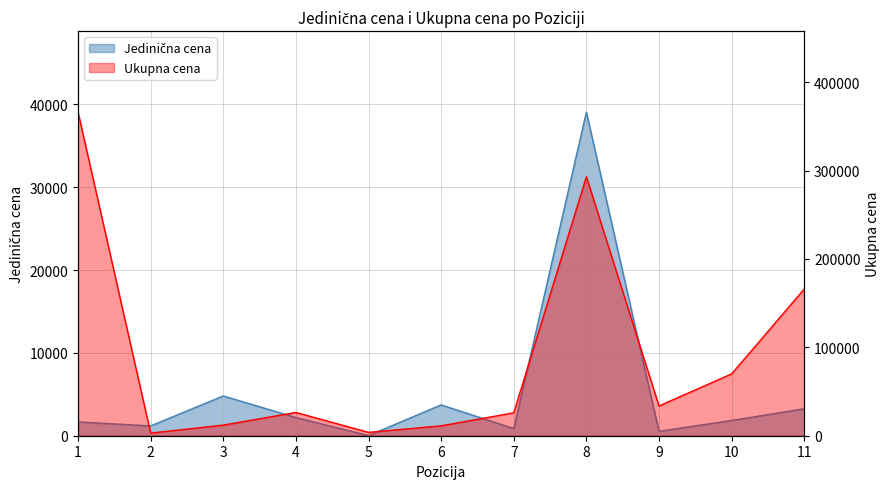

What is the value of the Jedinična cena point at the 3rd from the left?

4800.0